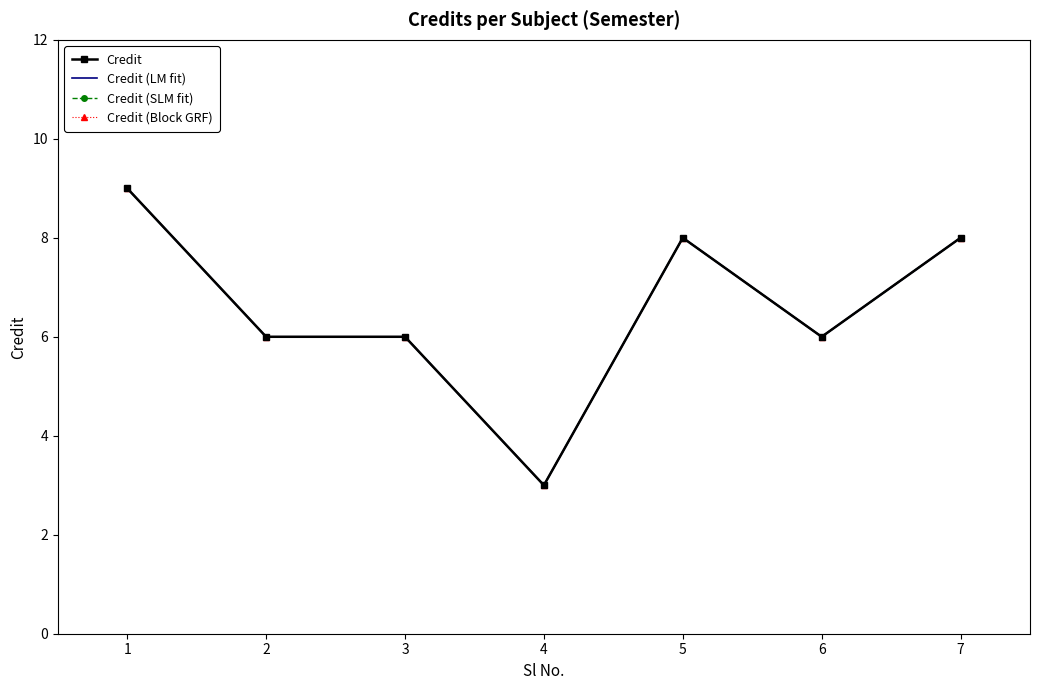

What is the lowest value of the Credit (Block GRF) series?

3